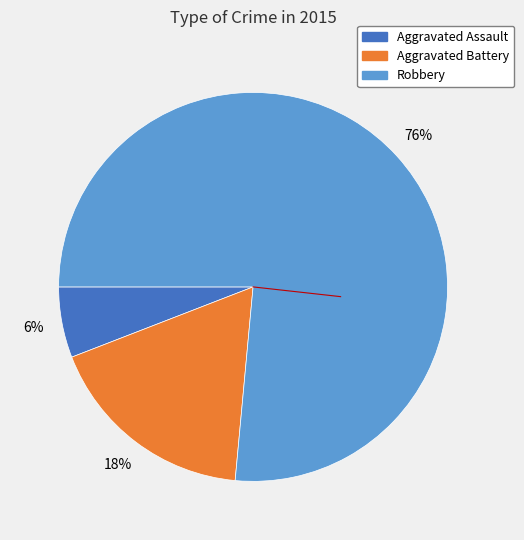

How many segments does this pie chart have?

3